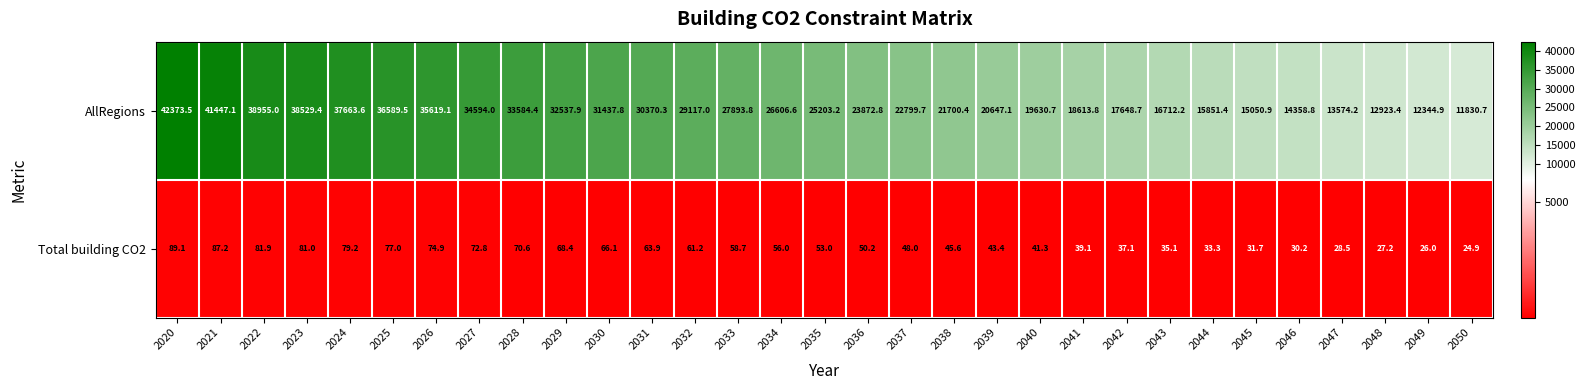

List the series in order of their peak value, highest first.

AllRegions, Total building CO2